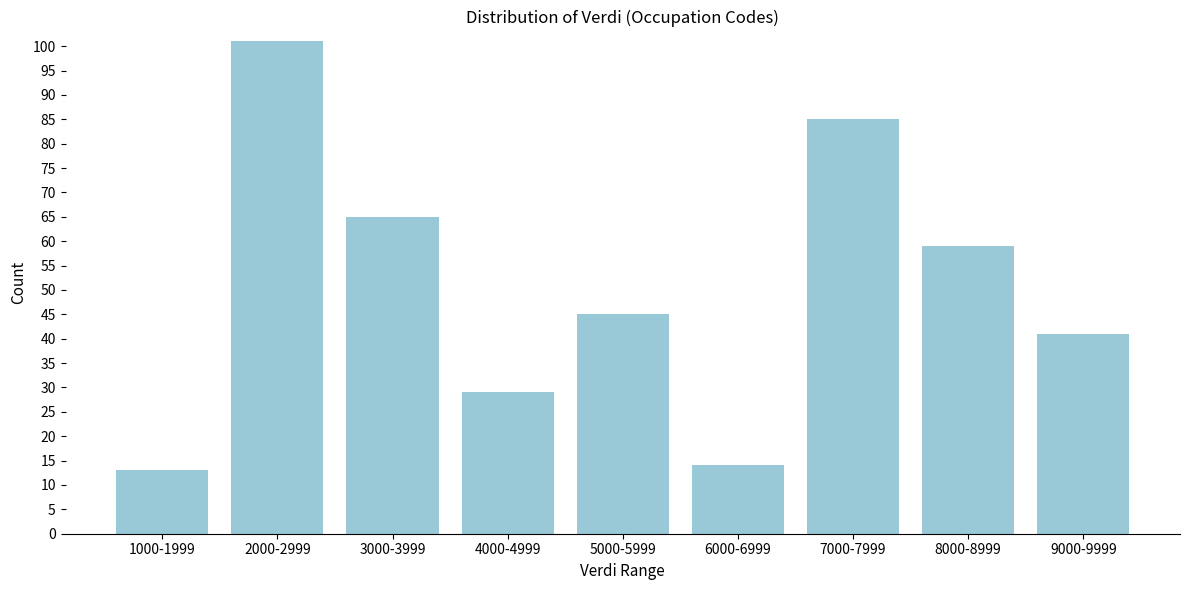

Reading left to right, extract all data points from this chart.

13	101	65	29	45	14	85	59	41